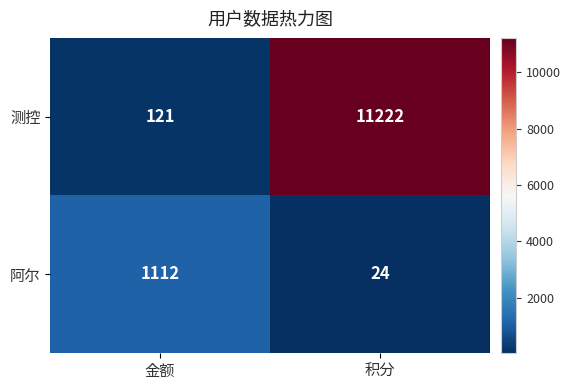

What is the maximum value shown in the chart?

11222